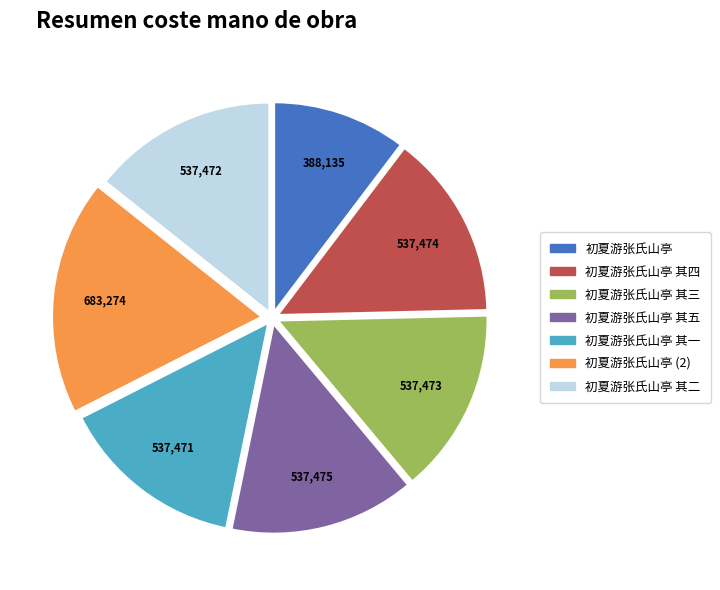

Do 初夏游张氏山亭 其五 and 初夏游张氏山亭 其一 together represent more than half of the pie?

No